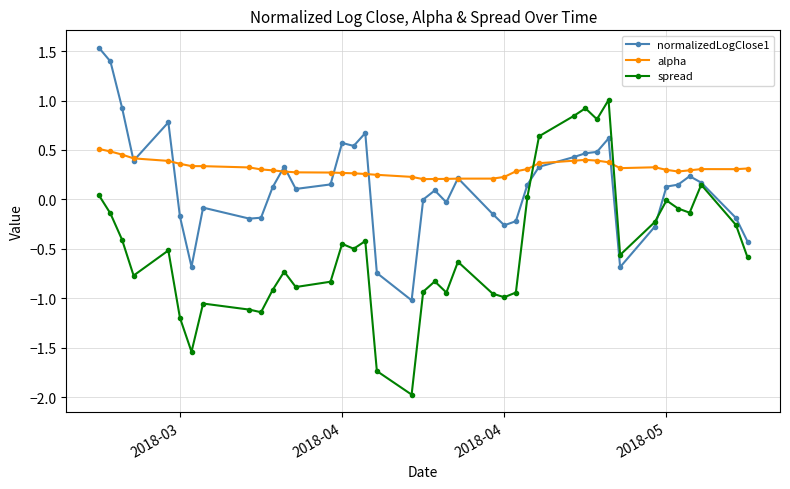

Count the number of categories in the chart.

40